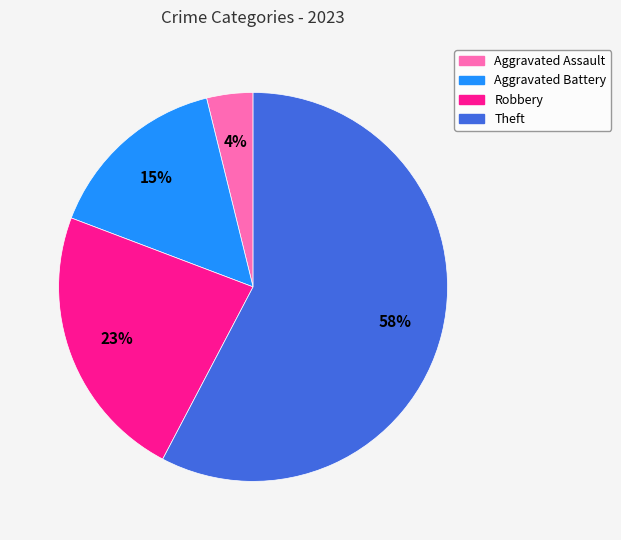

Combined, do Theft and Aggravated Assault account for over 50%?

Yes